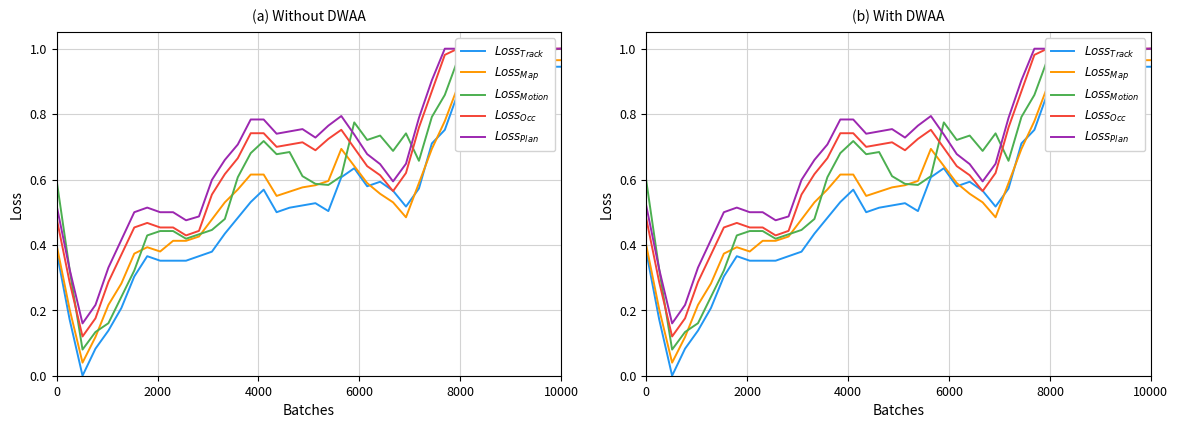

What is the difference between the $Loss_{Track}$ values at 30 and 8?

0.4